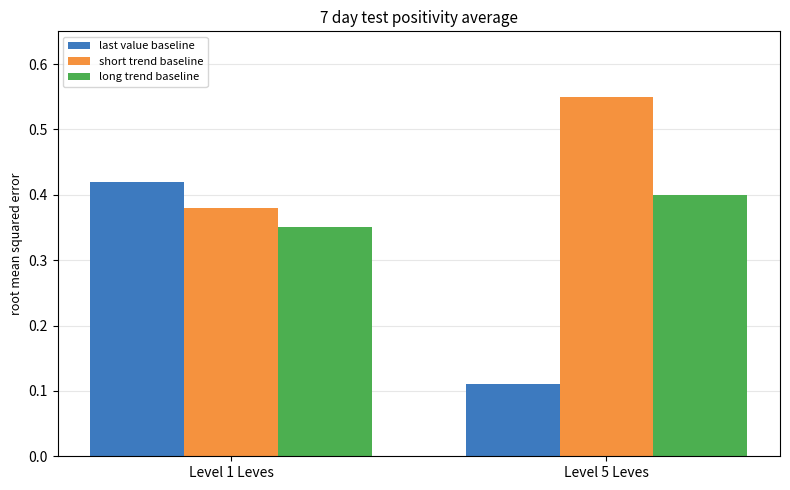

At which label is short trend baseline closest to 0?

Level 1 Leves